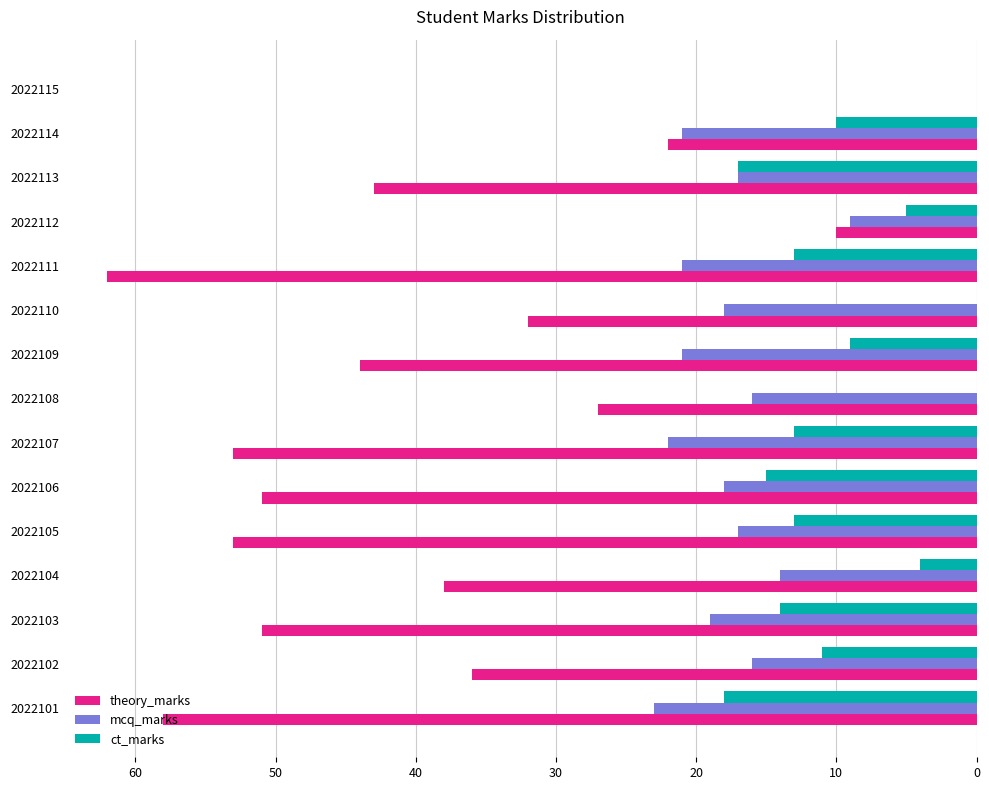

Which series changed the most between 2022106 and 2022108?

theory_marks